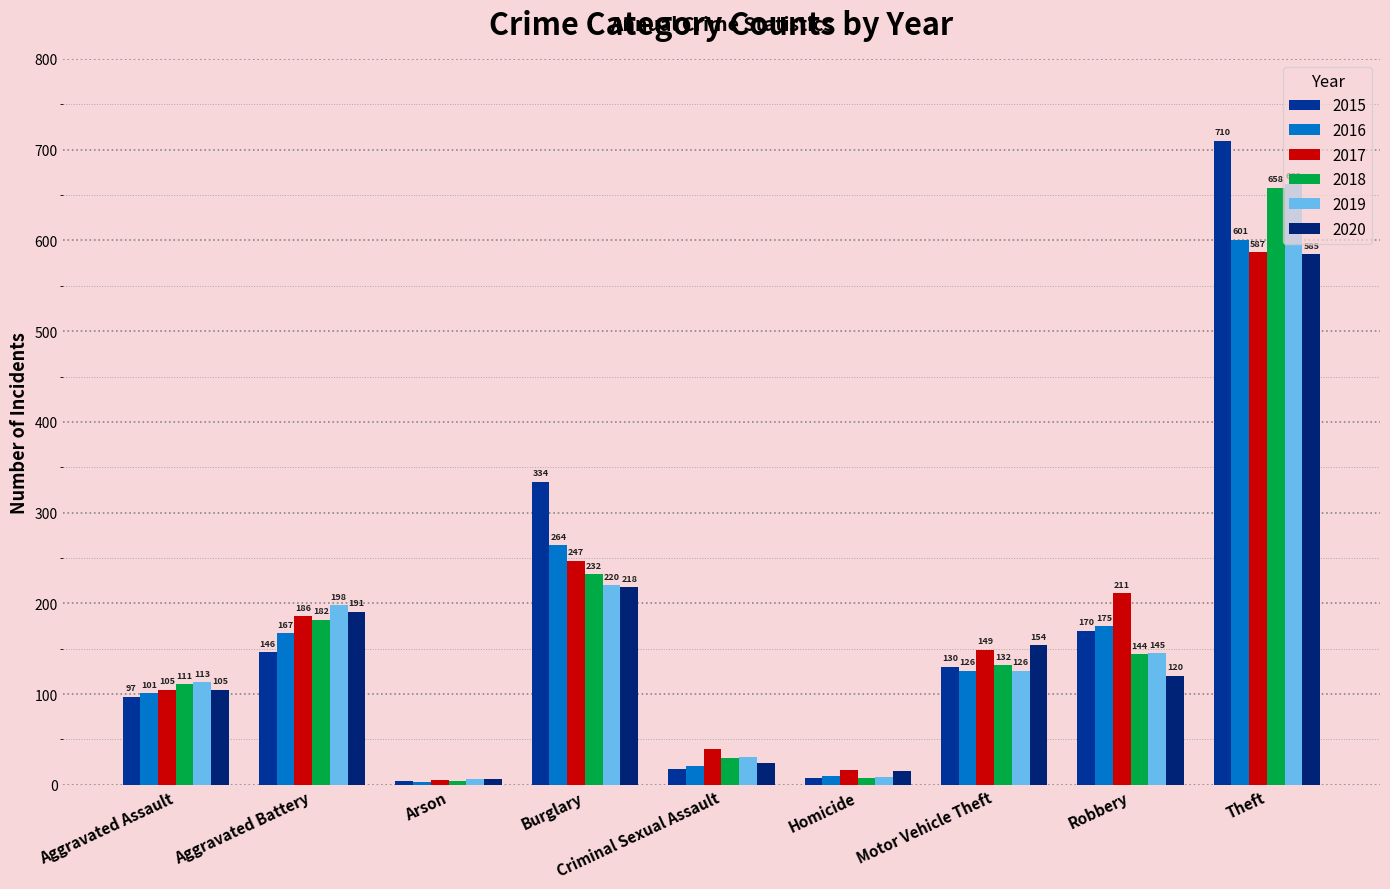

What is the difference between the second highest and minimum values in the 2017 series?

242